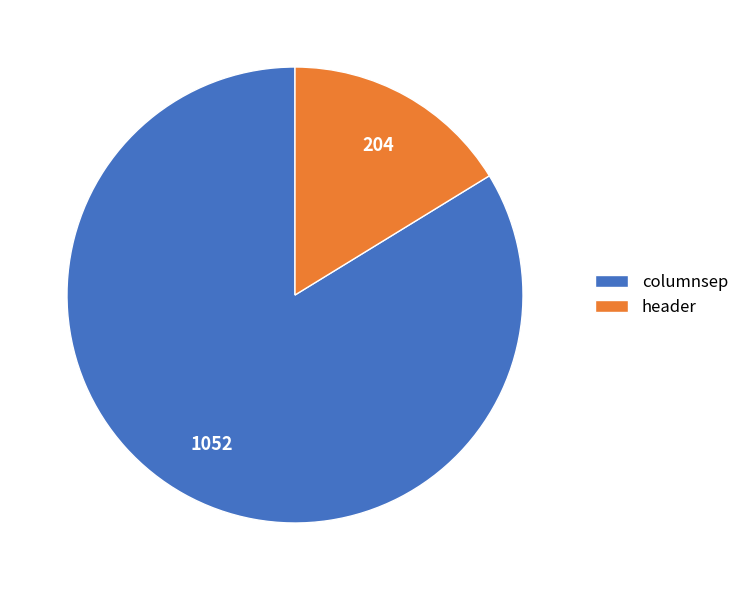

Which has a higher value, header or columnsep?

columnsep